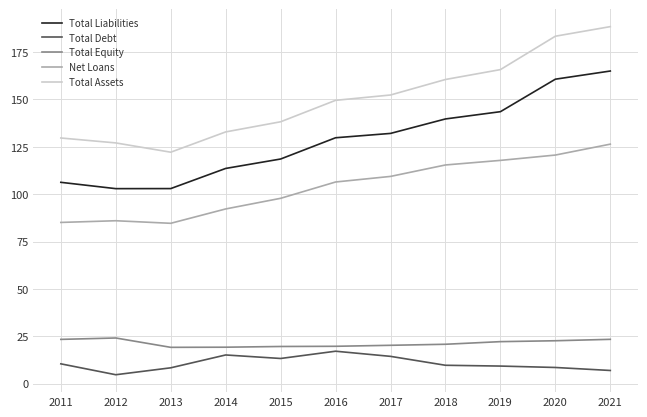

The Net Loans series shows 59.6 at 2016. True or false?

False